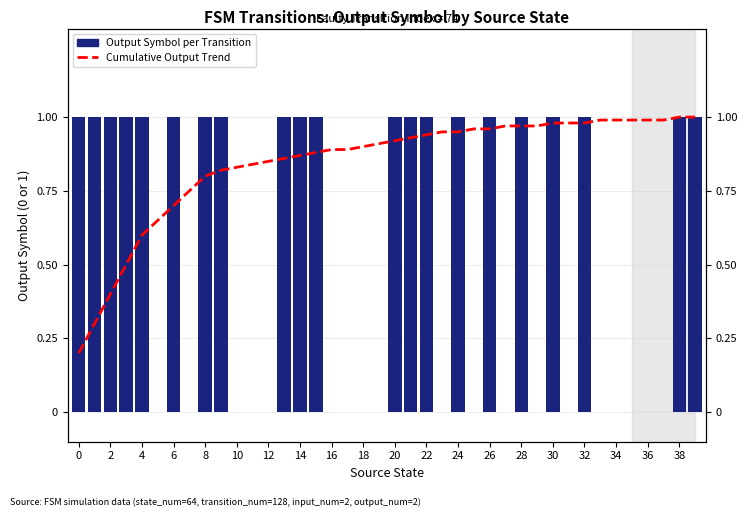

List the series in order of their overall mean, highest first.

Cumulative Output Trend, Output Symbol per Transition